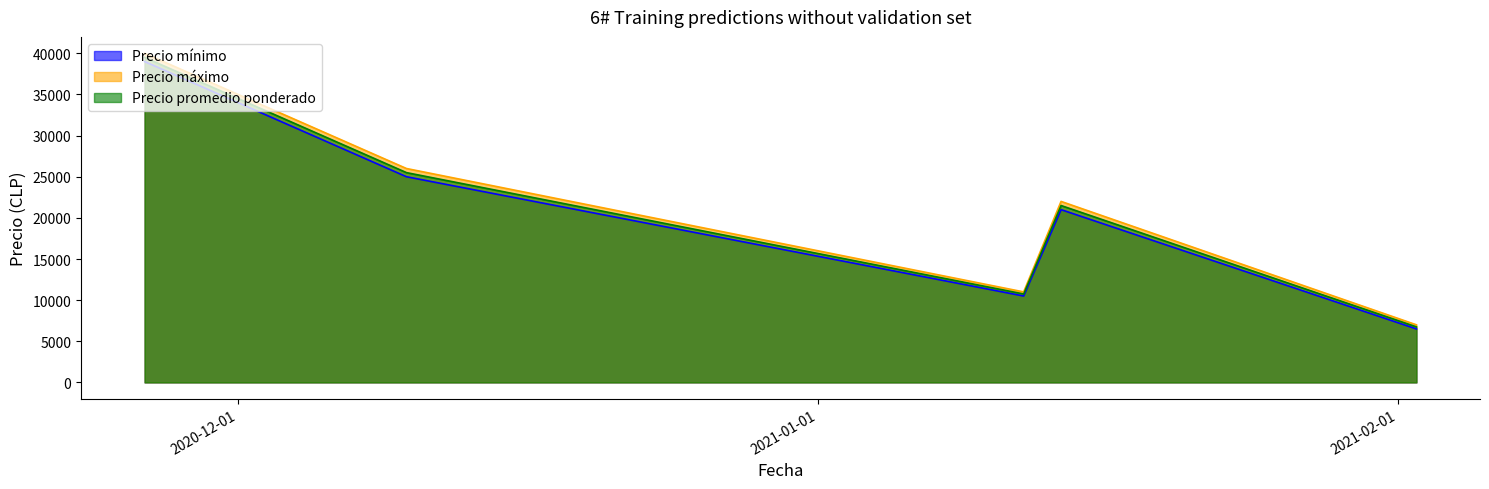

Reading left to right, extract all data points from this chart.

Precio mínimo: 2020-11-26=39000	2020-12-10=25000	2021-01-12=10500	2021-01-14=21000	2021-02-02=6500
Precio máximo: 2020-11-26=40000	2020-12-10=26000	2021-01-12=11000	2021-01-14=22000	2021-02-02=7000
Precio promedio ponderado: 2020-11-26=39500	2020-12-10=25500	2021-01-12=10750	2021-01-14=21500	2021-02-02=6750